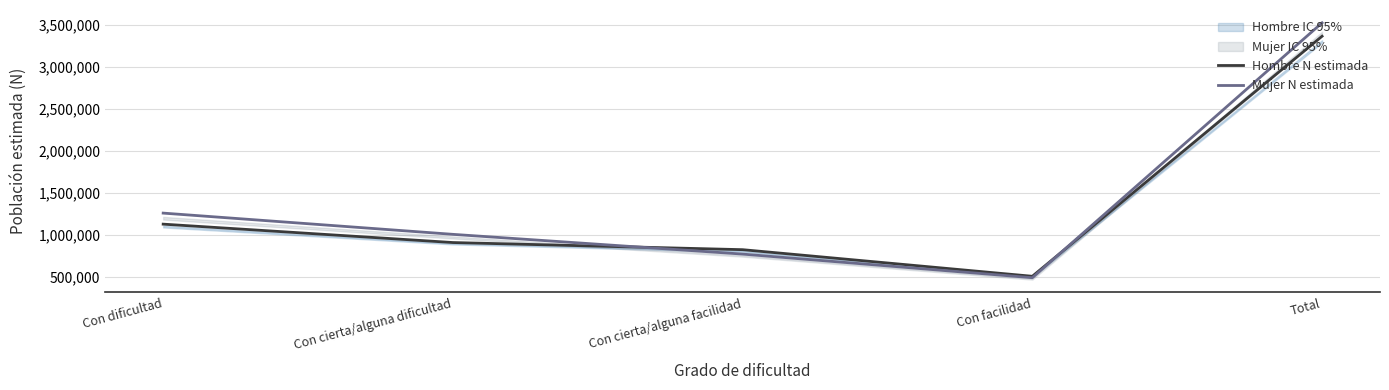

What is the sum of all Mujer N estimada values?

7053585